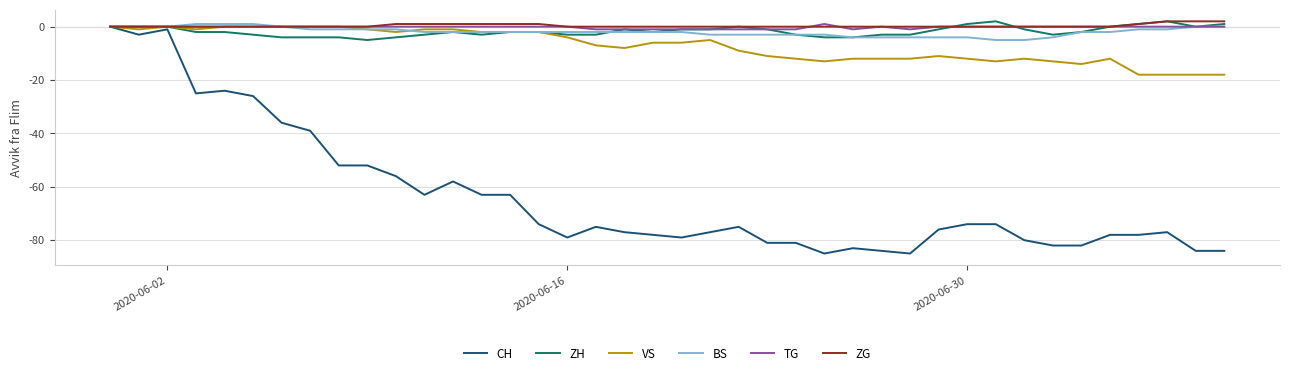

What is the minimum value shown in the chart?

-85